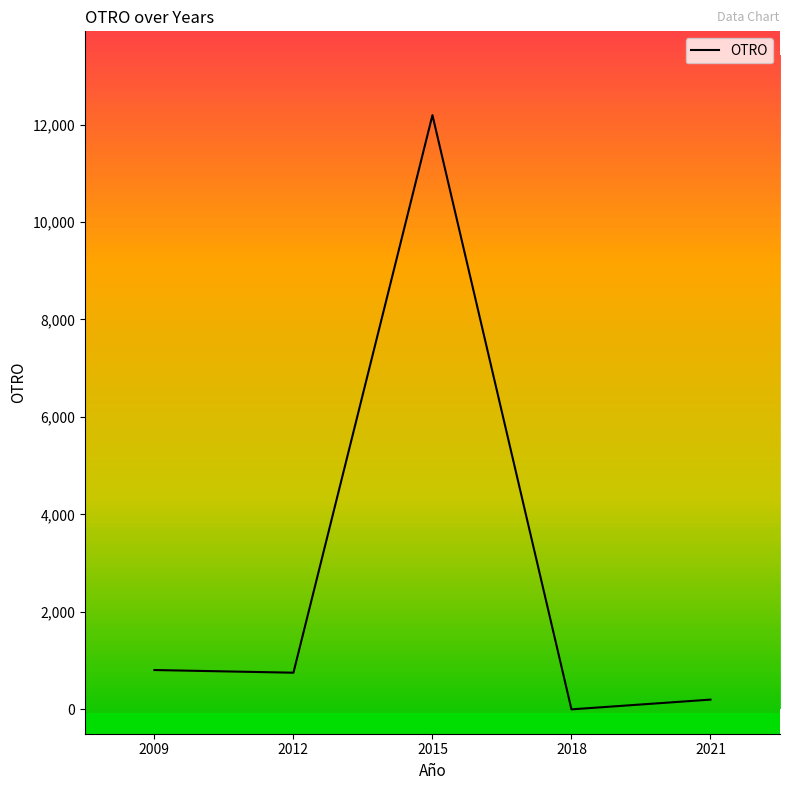

What is the sum of the values at 2012 and 2021?

952